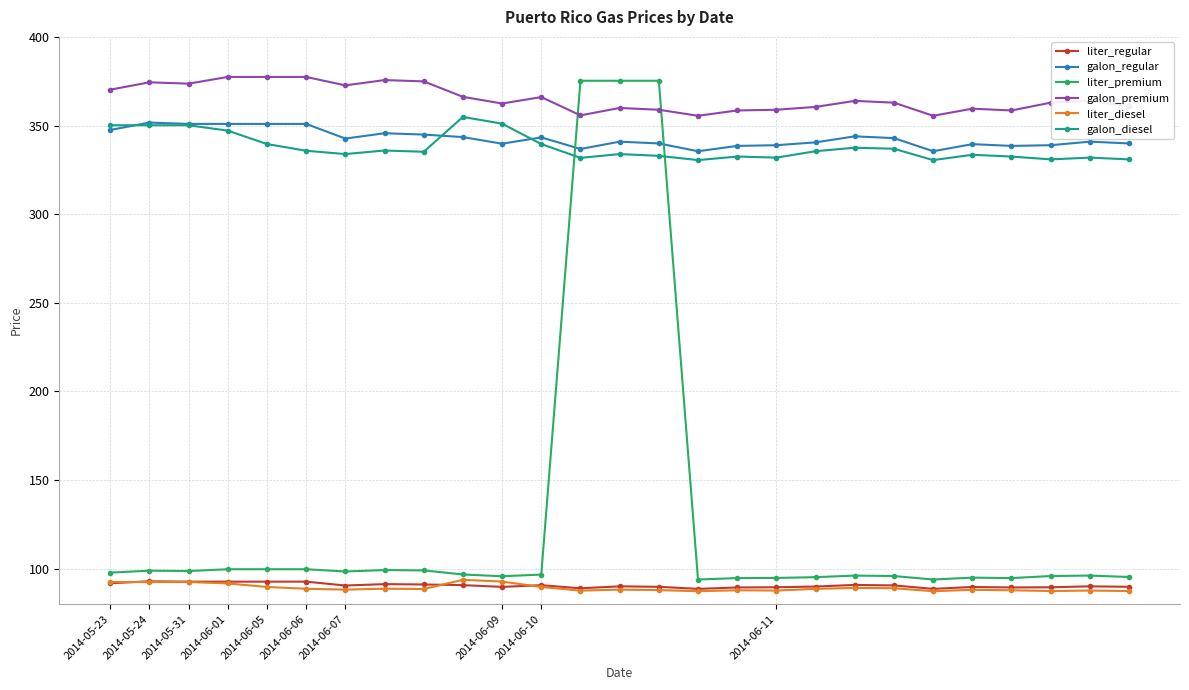

What is the difference between the second highest and minimum values in the liter_premium series?

281.3